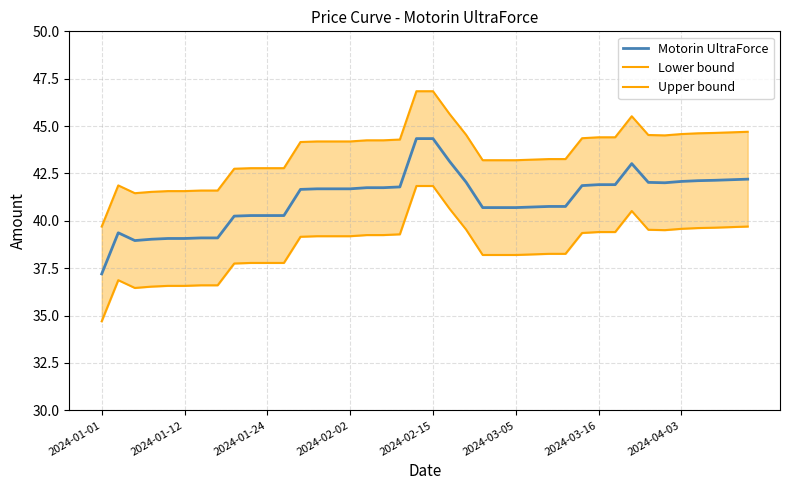

Which category has the lowest value in the Motorin UltraForce series?

2024-01-01